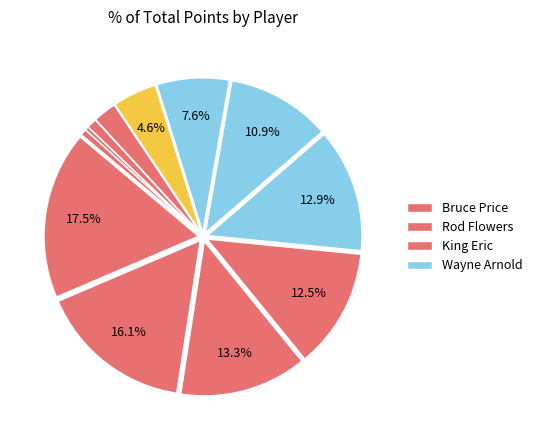

How many segments does this pie chart have?

12